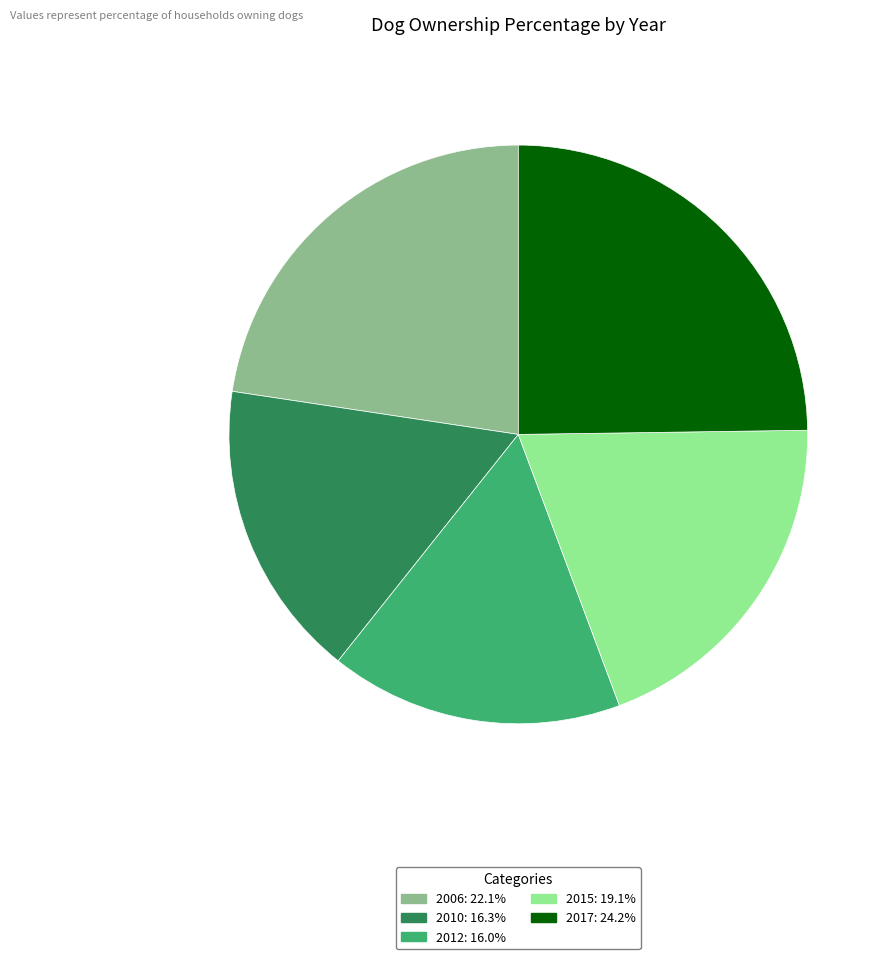

True or false: 2006 accounts for 33% of the total.

False